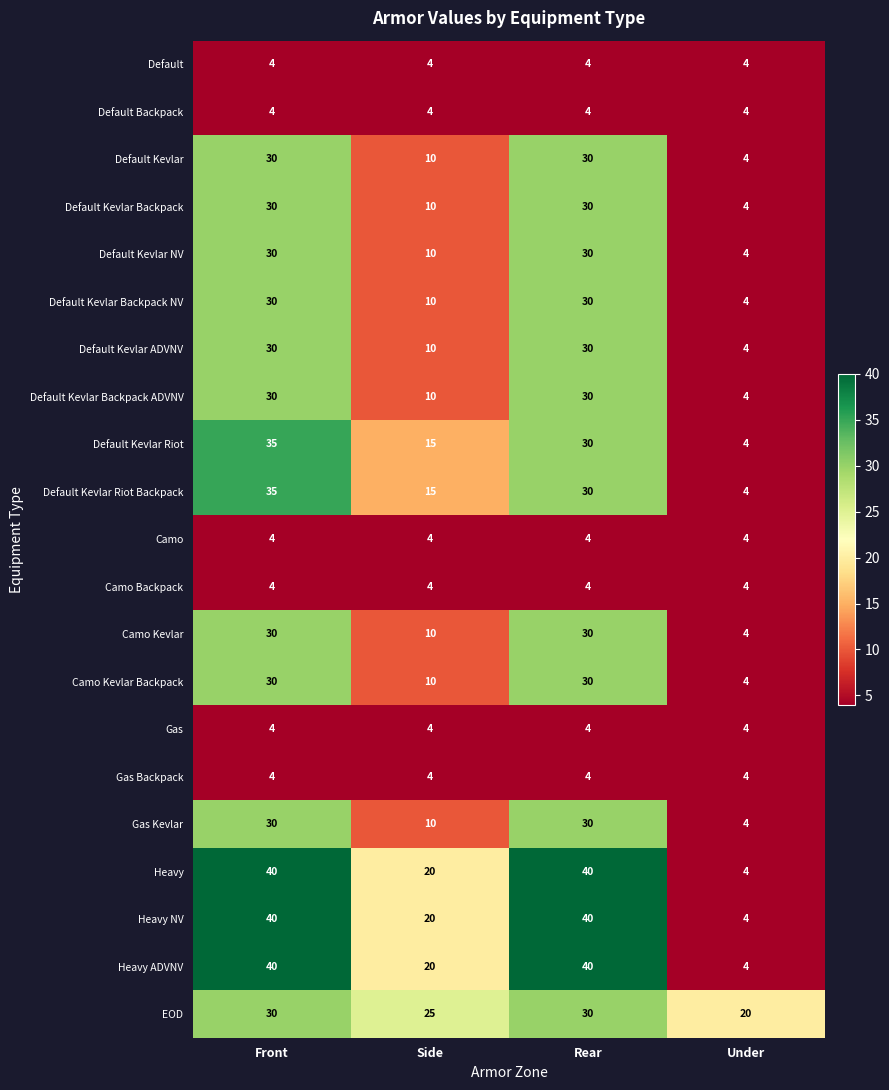

What is the difference between the highest and lowest values at Front?

36